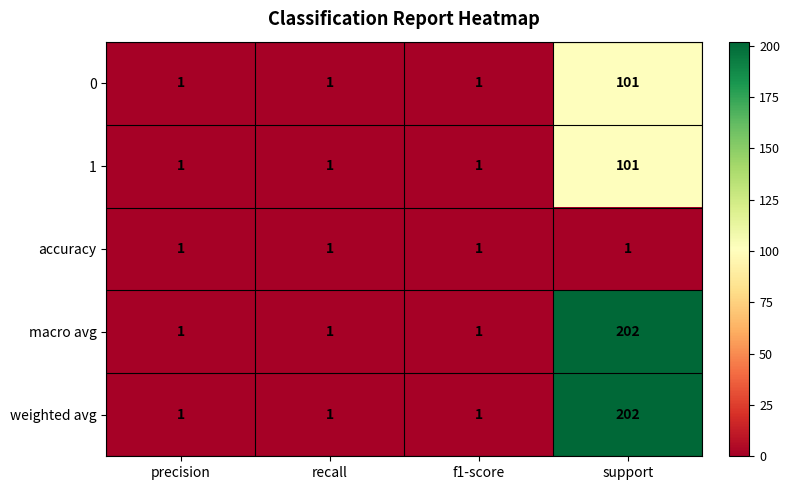

What is the difference between the maximum and minimum values in the 1 series?

100